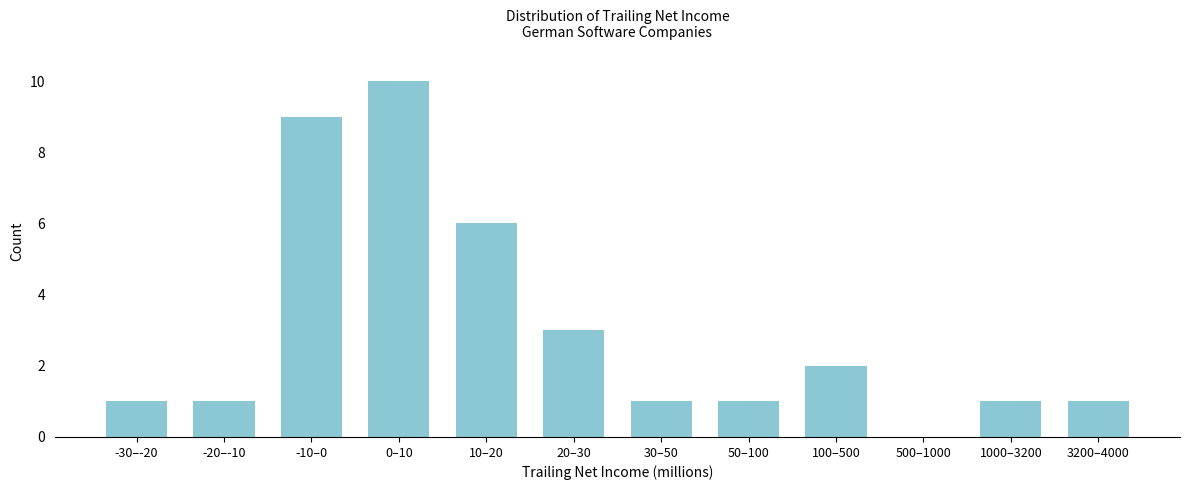

Reading left to right, what are all the values shown in this chart?

-30–-20=1	-20–-10=1	-10–0=9	0–10=10	10–20=6	20–30=3	30–50=1	50–100=1	100–500=2	500–1000=0	1000–3200=1	3200–4000=1